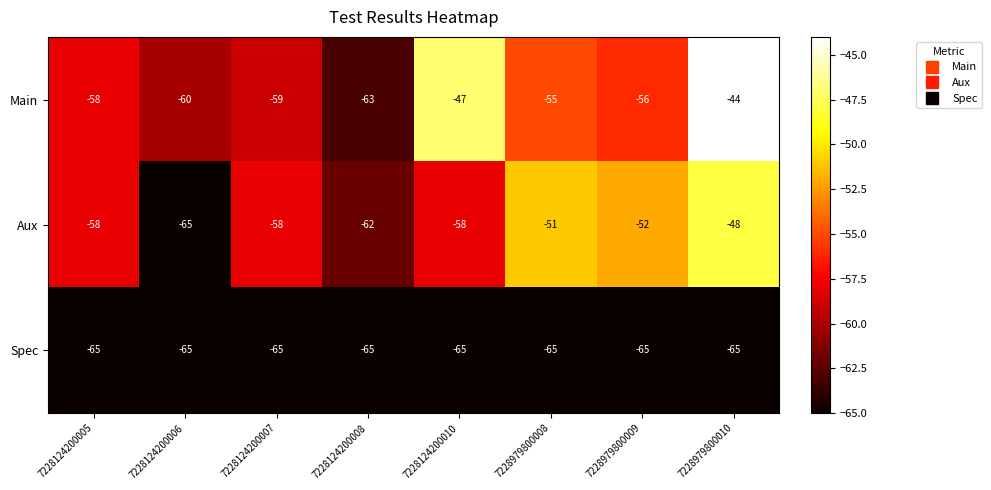

What is the sum of all Aux values?

-452